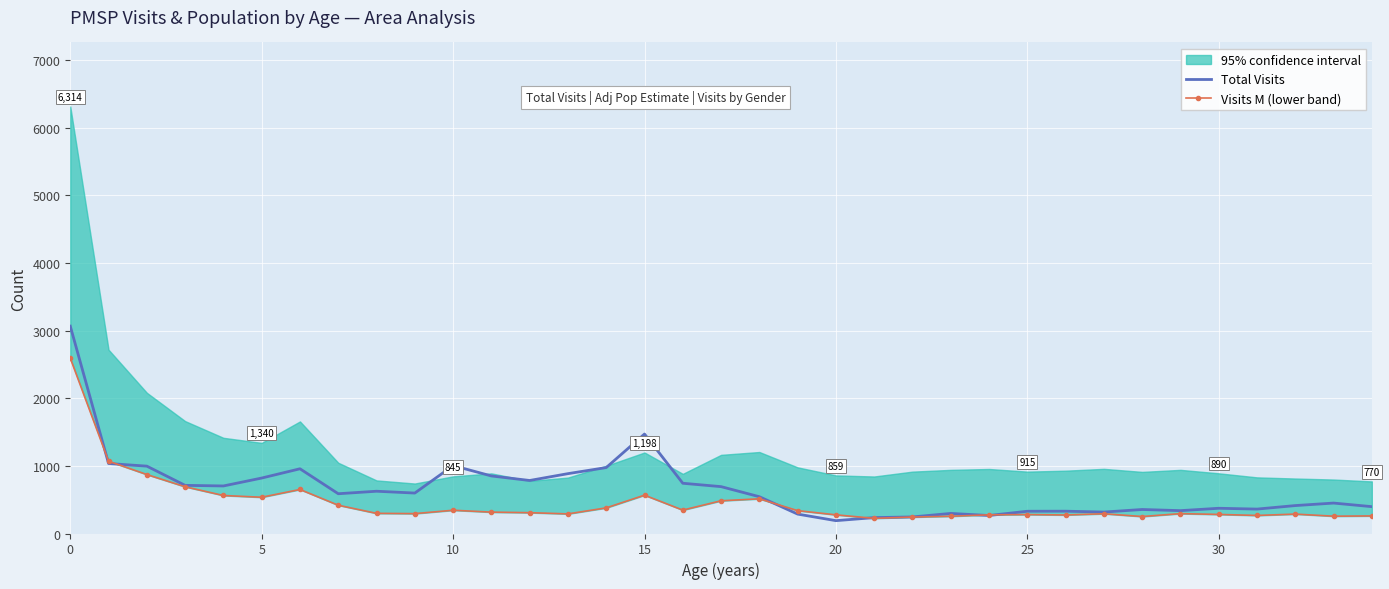

How many values in the Visits M (lower band) series exceed 298?

17